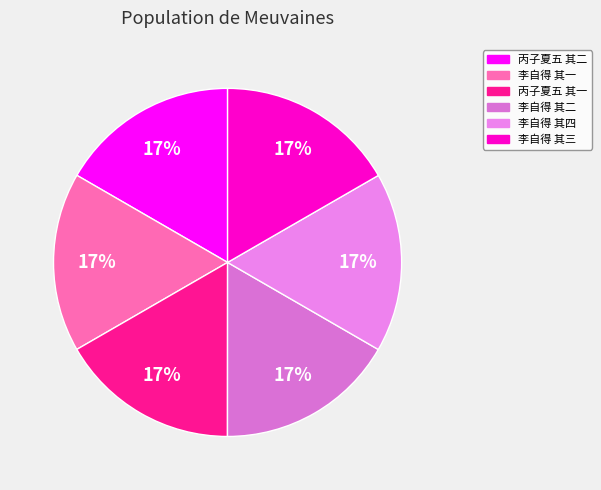

What is the smallest slice in the pie chart?

丙子夏五我生之初谭广文以诗见寿用来韵赋谢 其一